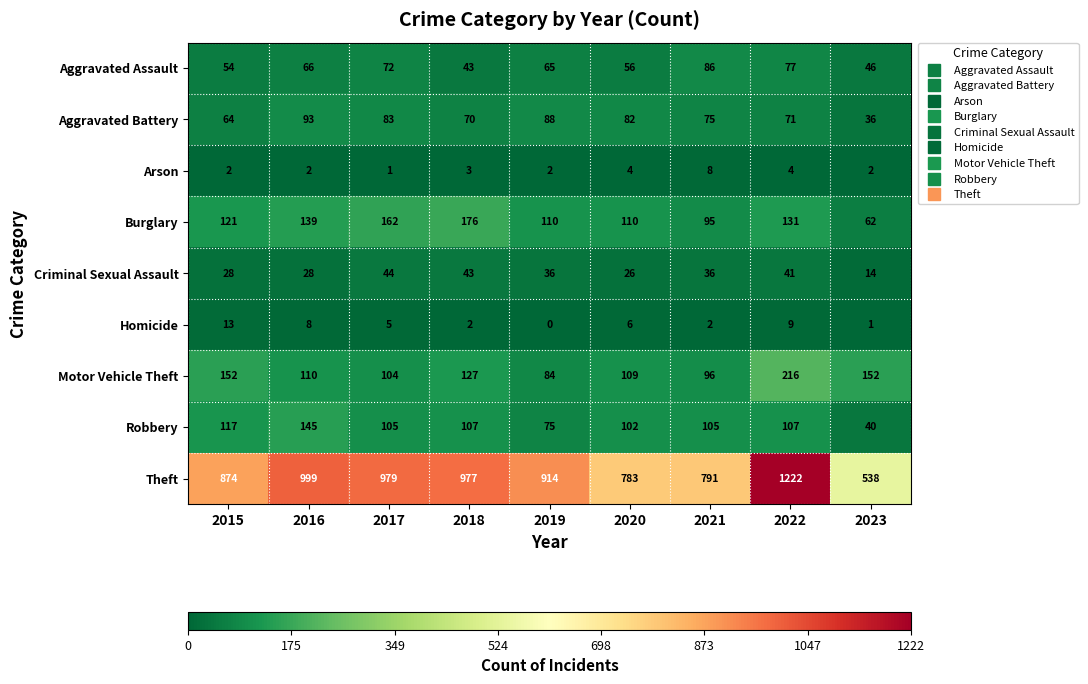

At 2019, list the series in order from smallest to largest.

Homicide, Arson, Criminal Sexual Assault, Aggravated Assault, Robbery, Motor Vehicle Theft, Aggravated Battery, Burglary, Theft